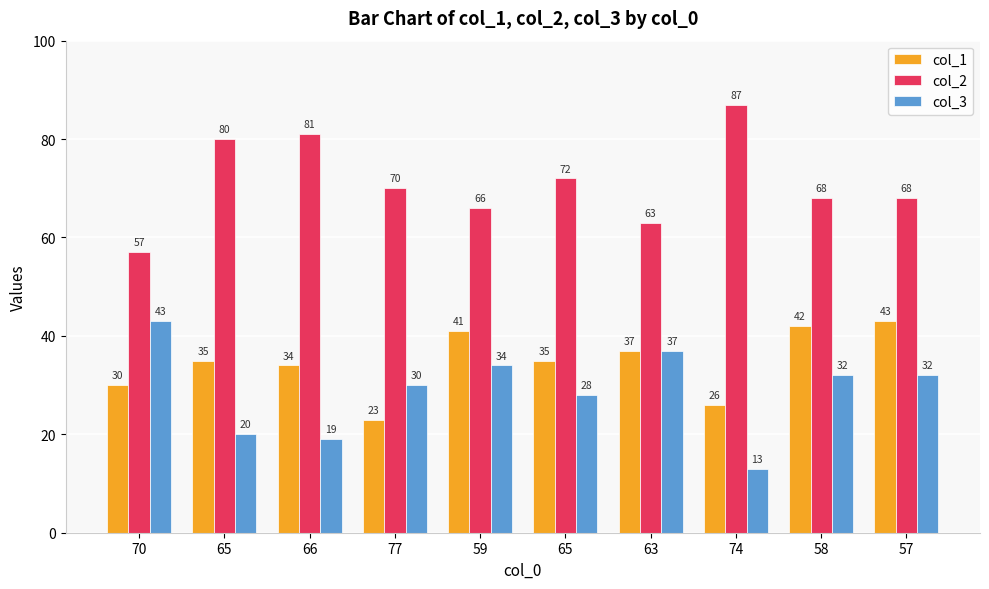

The col_1 series shows 27 at 59. True or false?

False